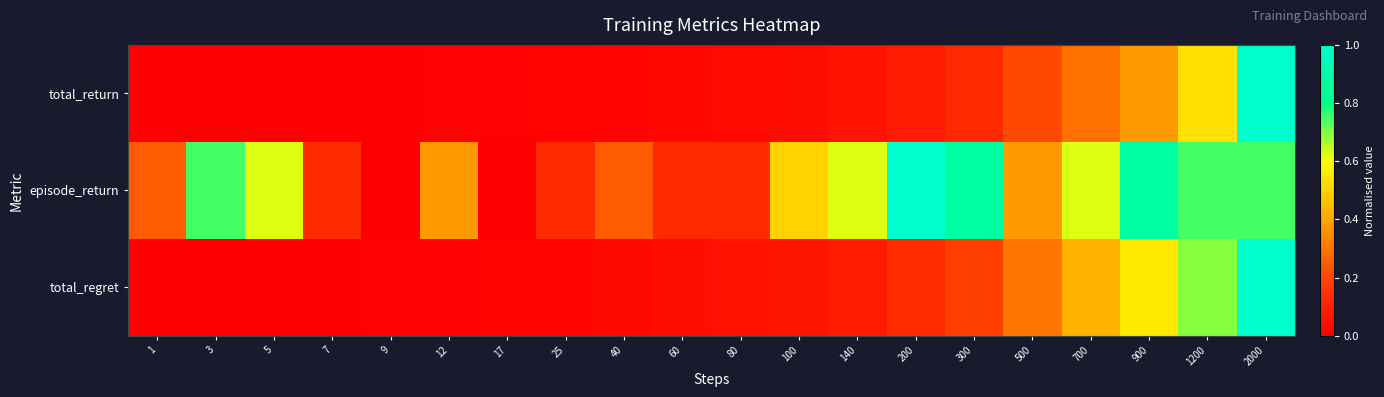

Reading left to right, list all the values displayed in this chart.

total_return: 1=0.0	3=0.0	5=0.0	7=0.0	9=0.0	12=0.0	17=0.0	25=0.0	40=0.0	60=0.0	80=0.0	100=0.0	140=0.1	200=0.1	300=0.1	500=0.2	700=0.3	900=0.4	1200=0.5	2000=1.0
episode_return: 1=0.2	3=0.7	5=0.6	7=0.1	9=0.0	12=0.4	17=0.0	25=0.1	40=0.2	60=0.1	80=0.1	100=0.5	140=0.6	200=1.0	300=0.9	500=0.4	700=0.6	900=0.9	1200=0.7	2000=0.7
total_regret: 1=0.0	3=0.0	5=0.0	7=0.0	9=0.0	12=0.0	17=0.0	25=0.0	40=0.0	60=0.0	80=0.1	100=0.1	140=0.1	200=0.1	300=0.2	500=0.3	700=0.4	900=0.6	1200=0.7	2000=1.0